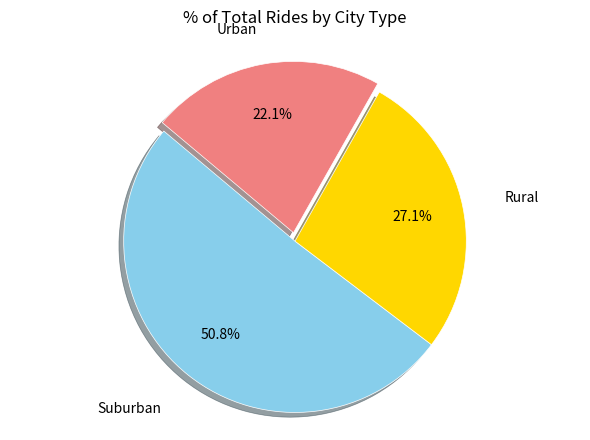

Is there any slice that represents more than half of the pie?

Yes